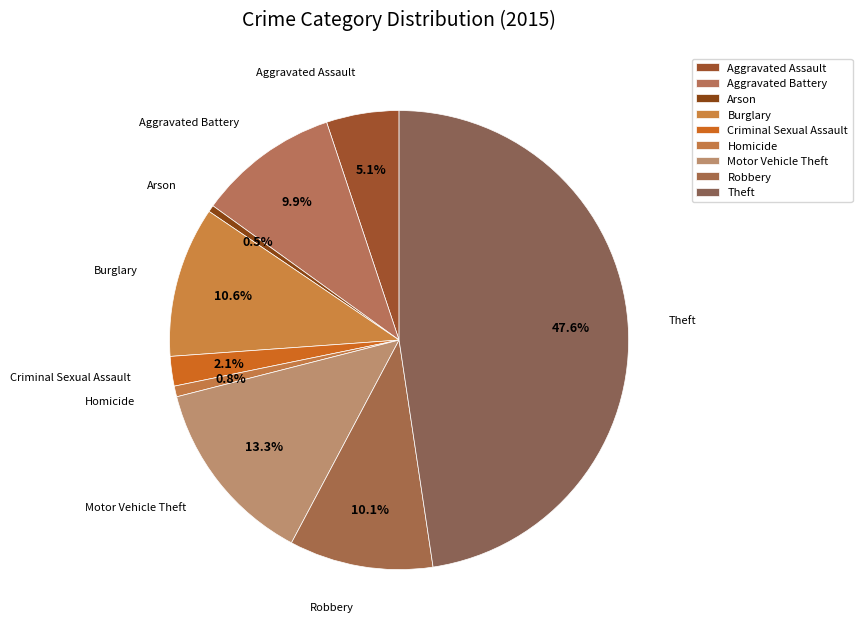

To the nearest percent, what is the combined percentage of Arson and Robbery?

11%